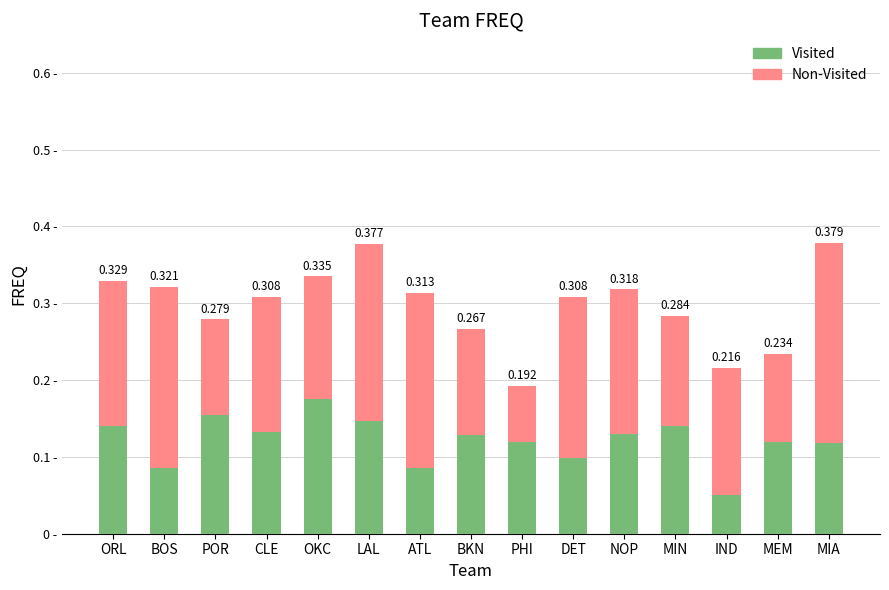

At which label is Visited closest to 0?

IND